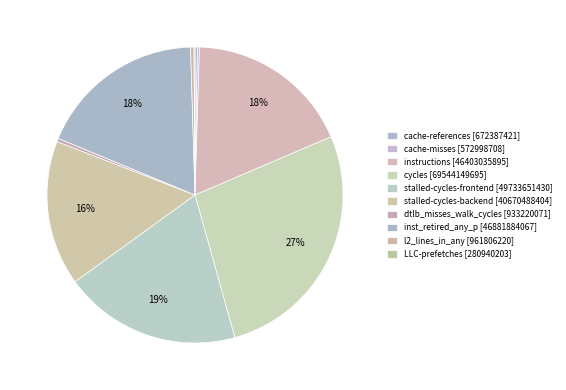

Count the number of slices in the pie.

10